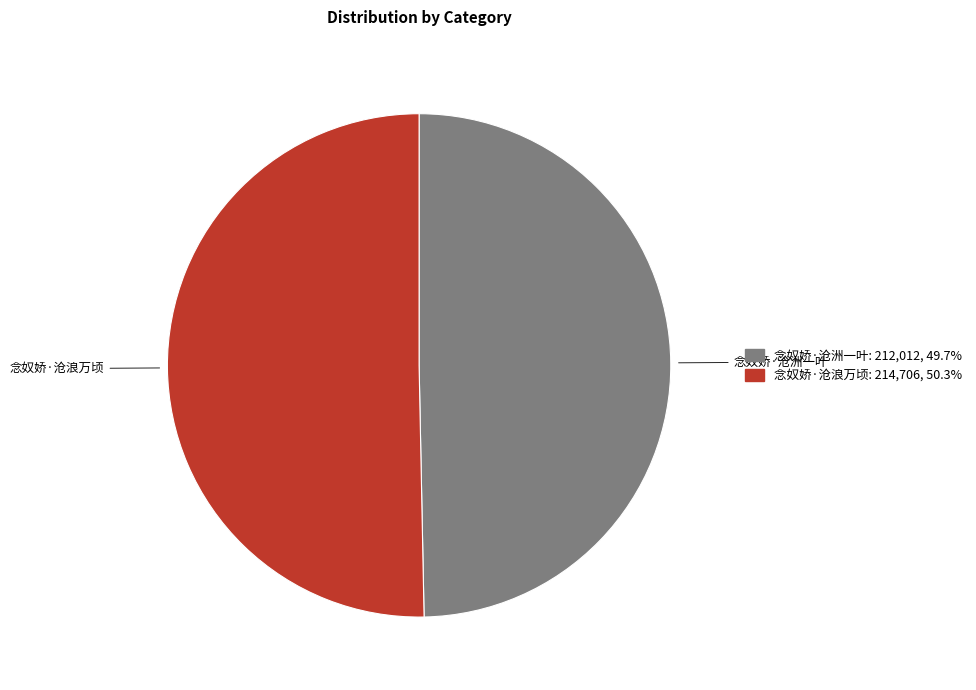

Between 念奴娇·沧浪万顷 and 念奴娇·沧洲一叶, which is larger?

念奴娇·沧浪万顷